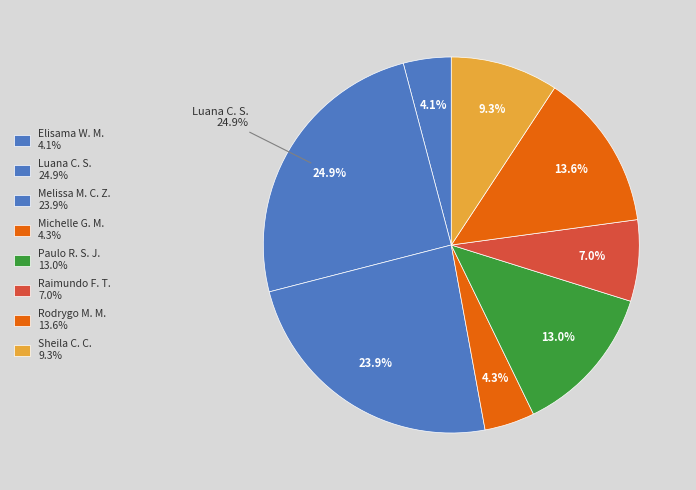

Rank the categories by value from lowest to highest.

Elisama Walter Machado, Michelle Goncalves Mello, Raimundo Francisco Taborda, Sheila Catarina de Campos, Paulo Roberto da Silva Junior, Rodrygo Moura Mujol, Melissa Maria Caleffi Zechini, Luana Cristine Sa dos Santos